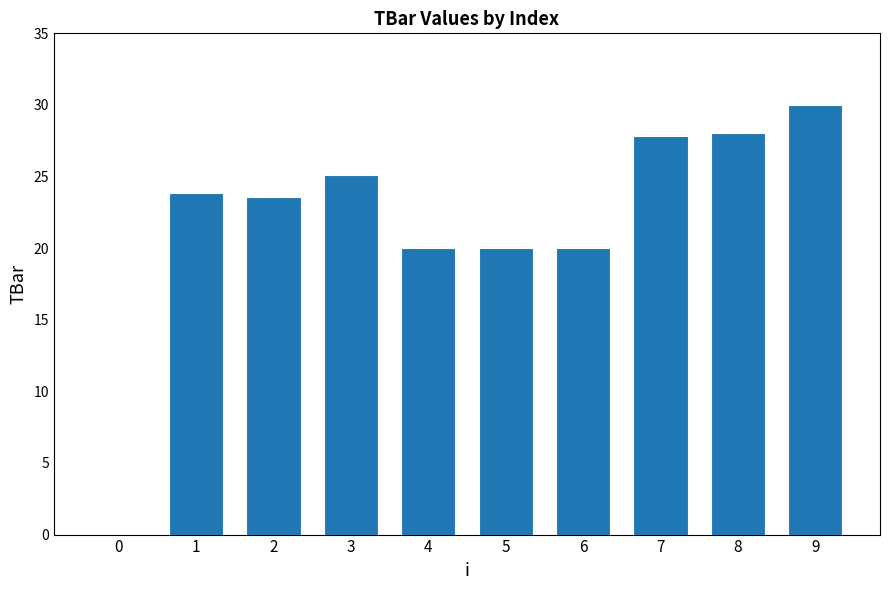

Count the number of values greater than 23.

6